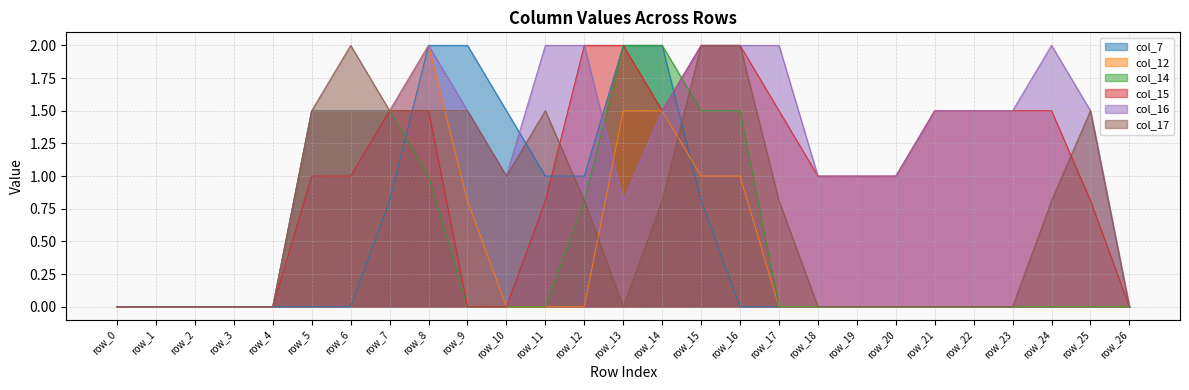

Rank the series by their maximum value, from lowest to highest.

col_7, col_12, col_14, col_15, col_16, col_17